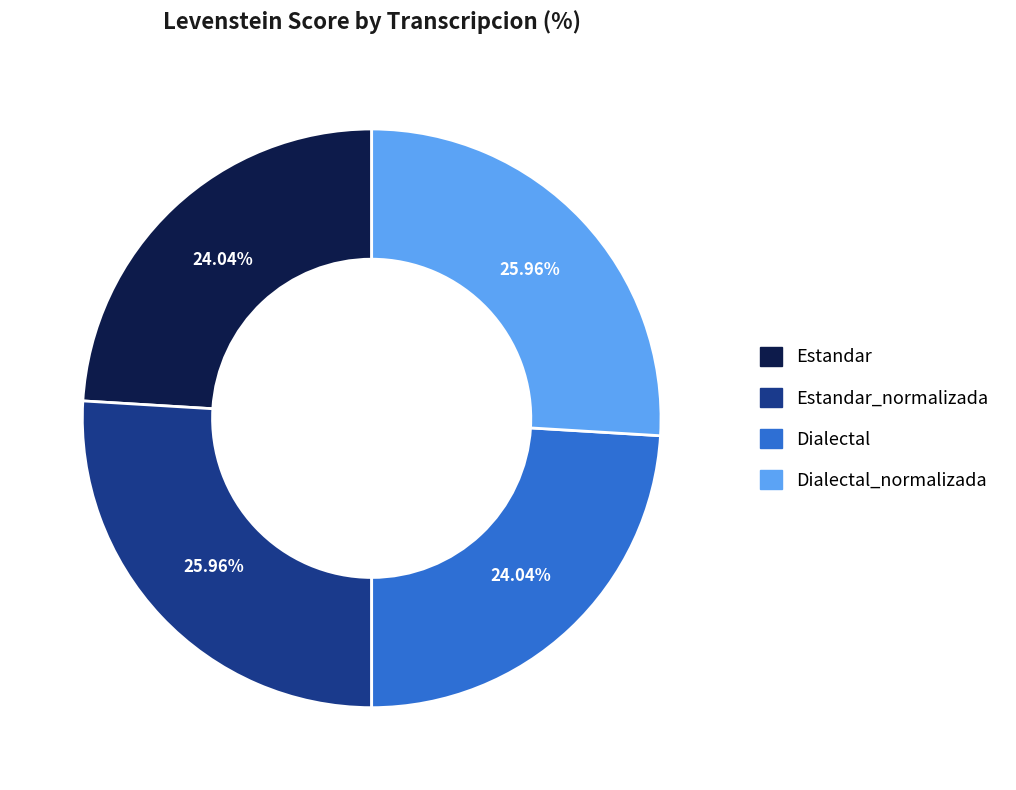

Does Estandar_normalizada represent more than half of the total?

No